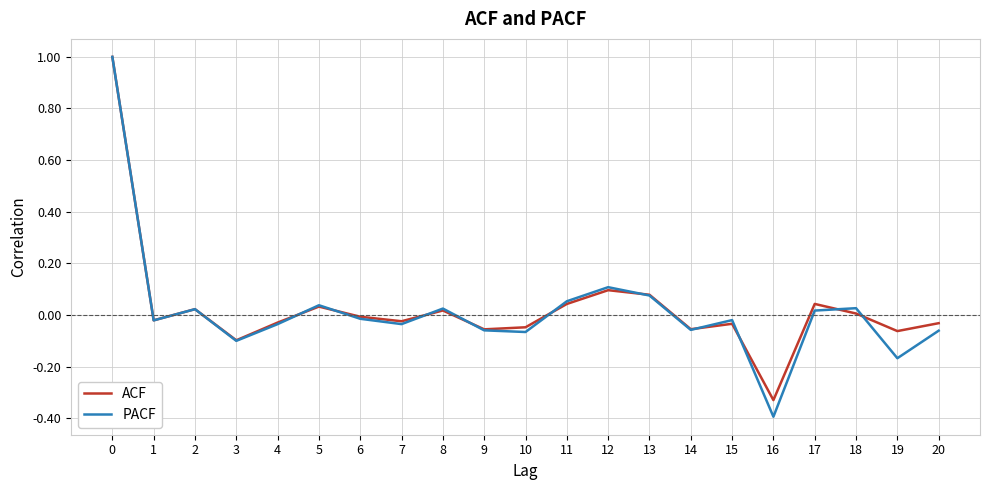

Is the value of PACF at 16 greater than the value of ACF at 19?

No